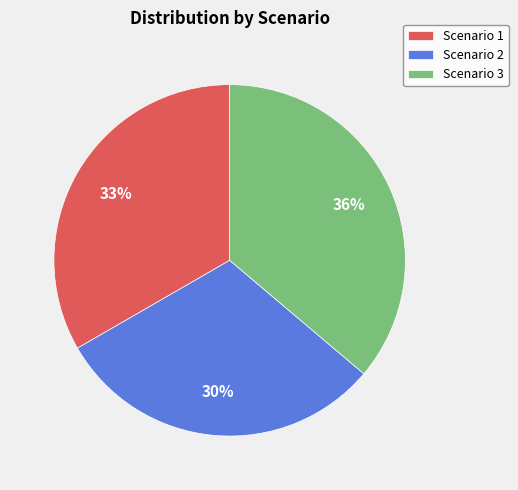

What percentage is the Scenario 1 slice, to the nearest percent?

33%